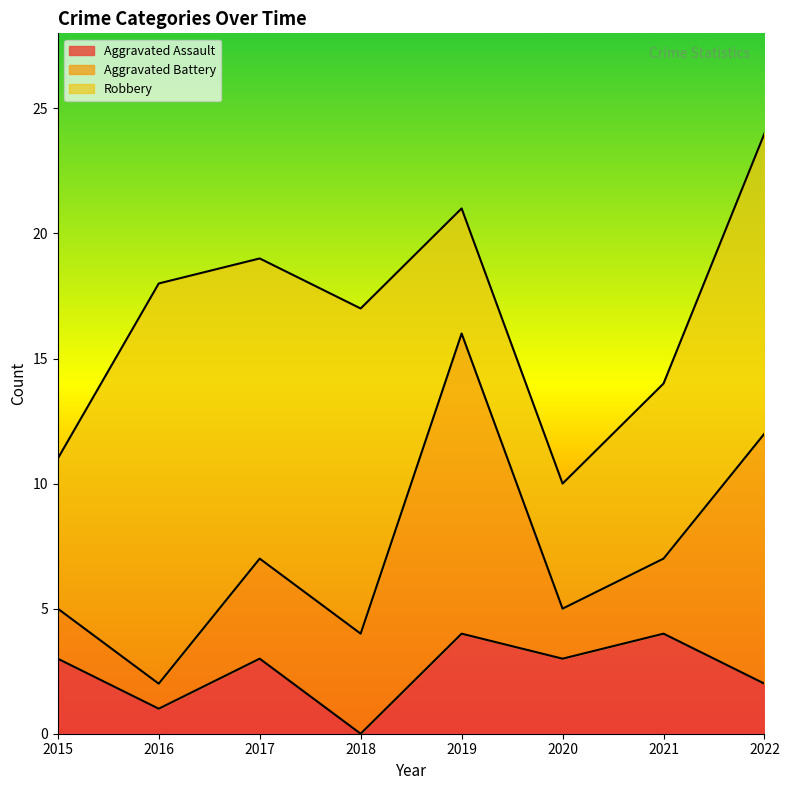

List the series in order of their peak value, highest first.

Robbery, Aggravated Battery, Aggravated Assault